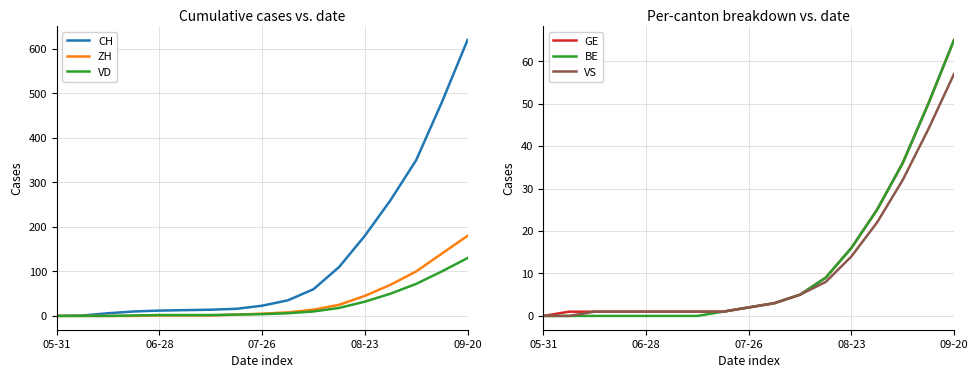

Is it true that CH equals 155 at 13?

False